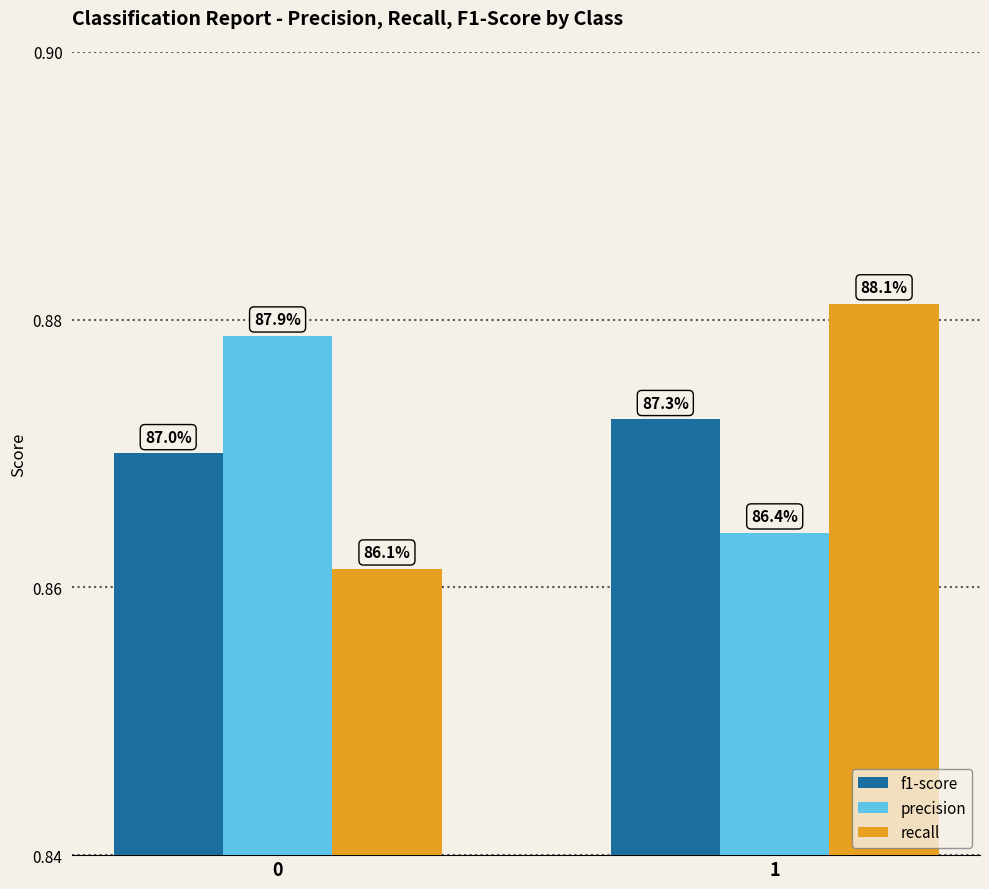

How many bars are there in total?

6